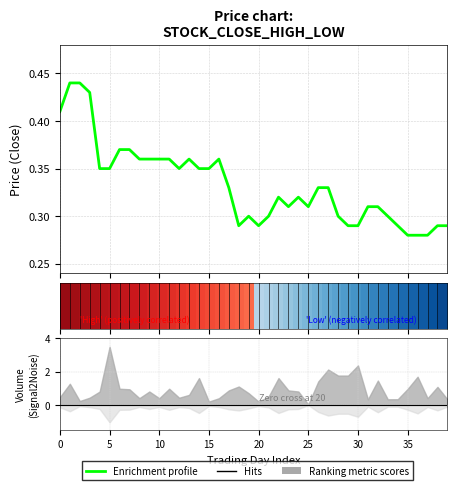

How many values are between 0 and 1?

40